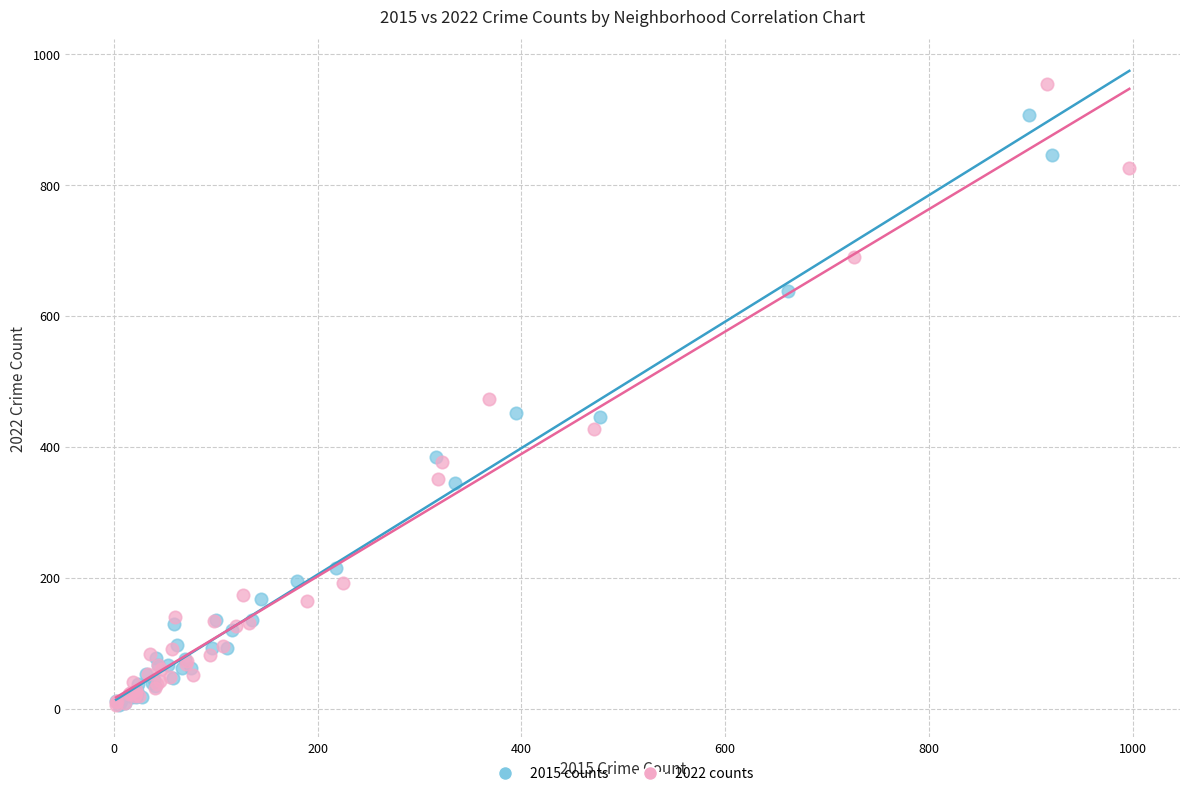

Which series has the widest spread of Y values?

2022 counts